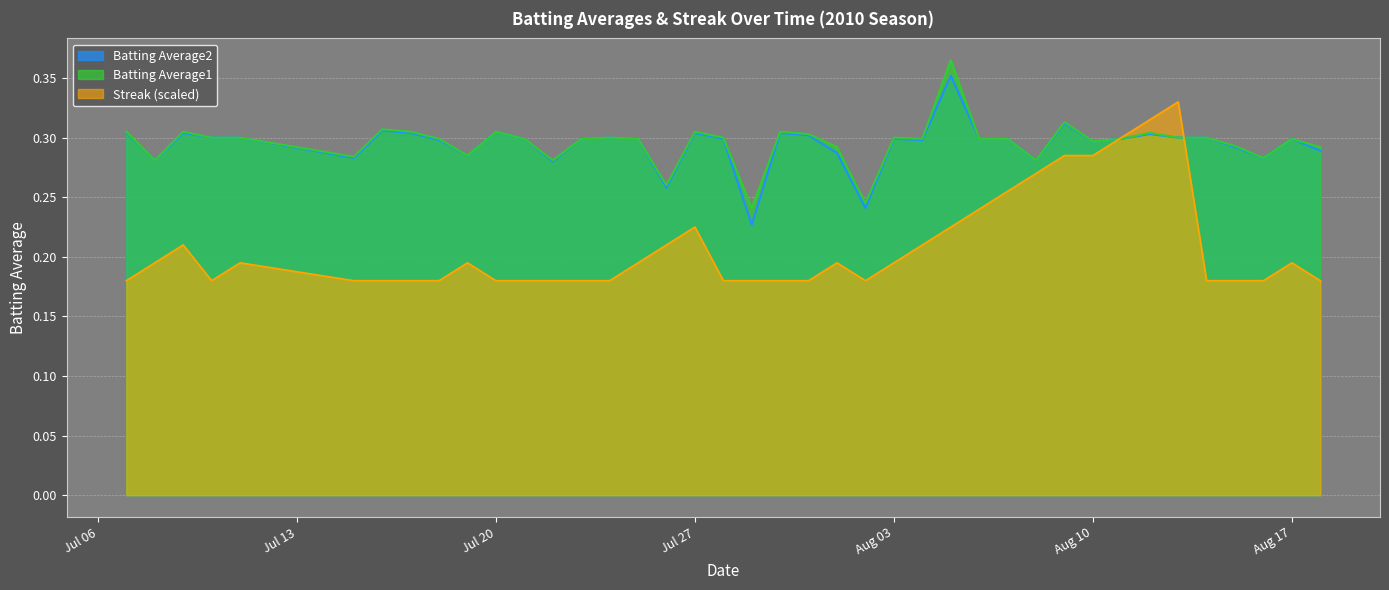

What is the average value of the Batting Average1 series?

0.3